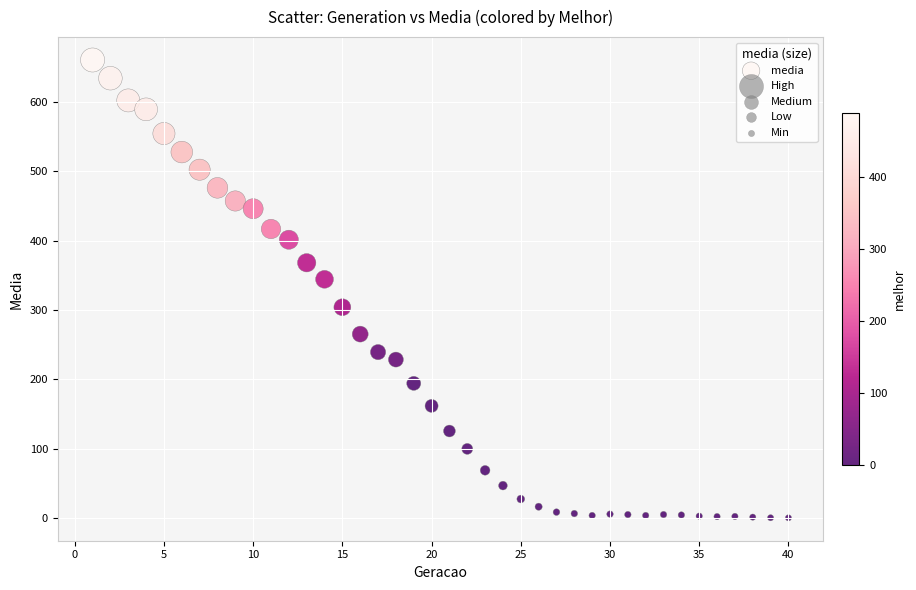

What Y value in the scatter plot is closest to 330?

344.2